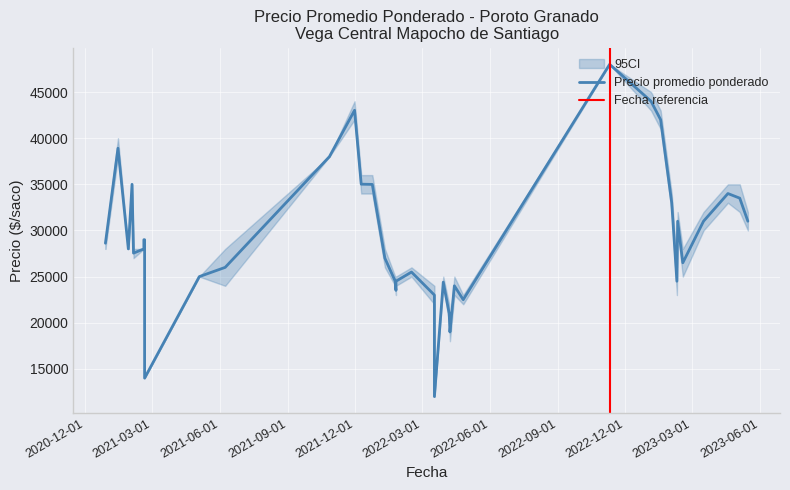

What is the sum of the Precio maximo values at 2023-05-16 and 2021-02-19?

46000